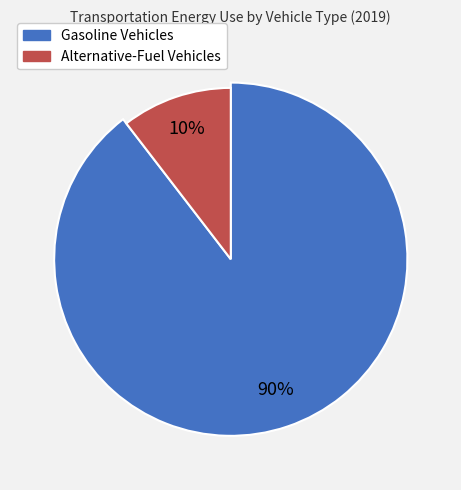

How much of the chart is everything except Gasoline Vehicles?

10.4%